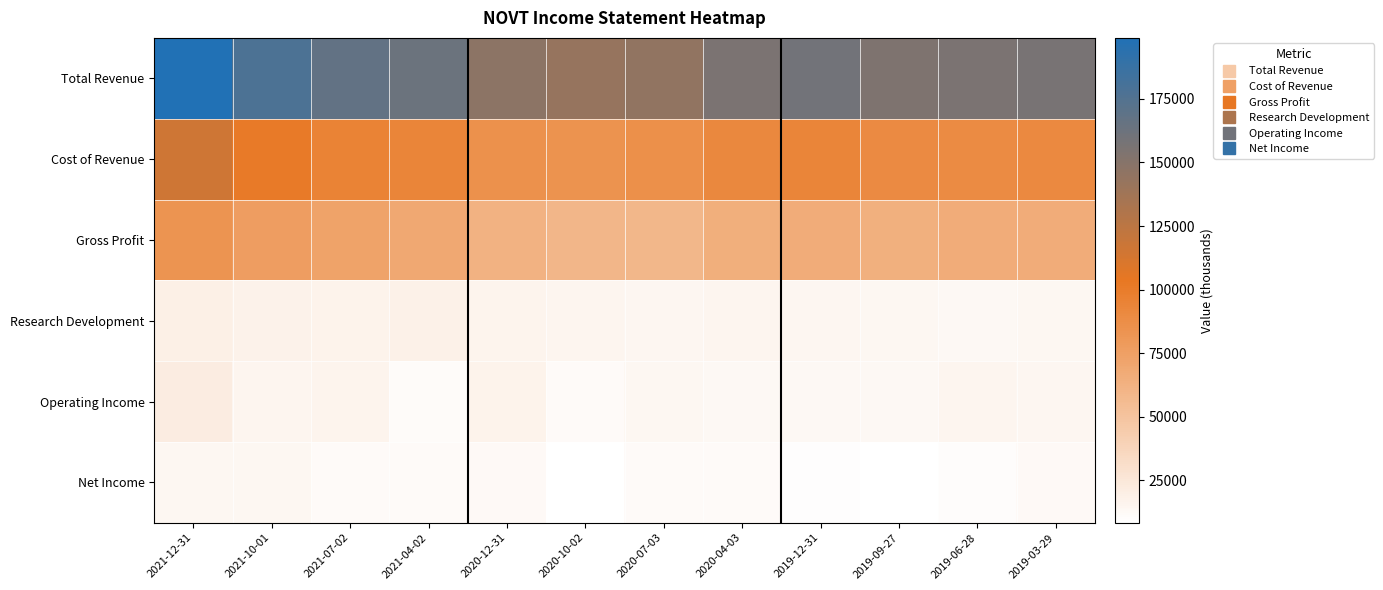

At how many categories does at least one series exceed 84984?

12